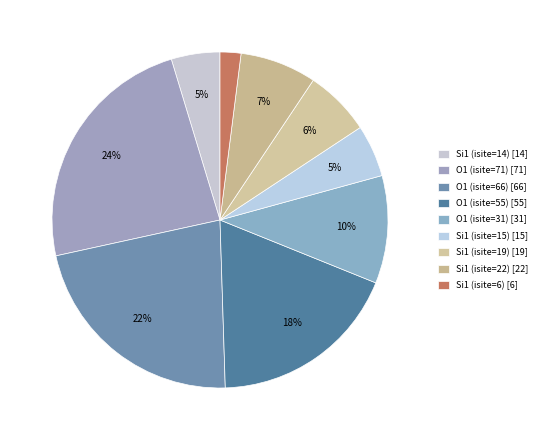

Is it true that Si1 (isite=15) is 17% of the pie?

False